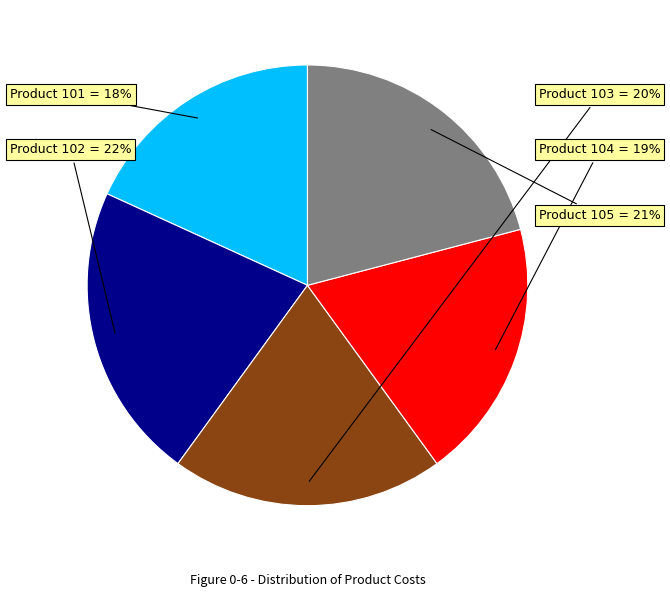

Does any single category account for the majority?

No